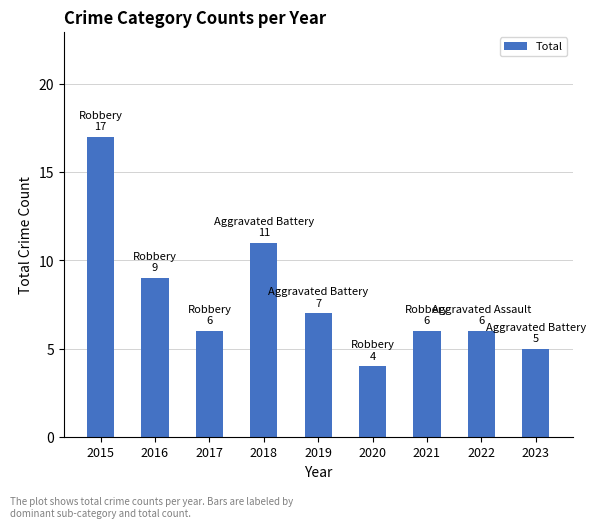

What is the ratio of the value at 2017 to the value at 2022?

1.0